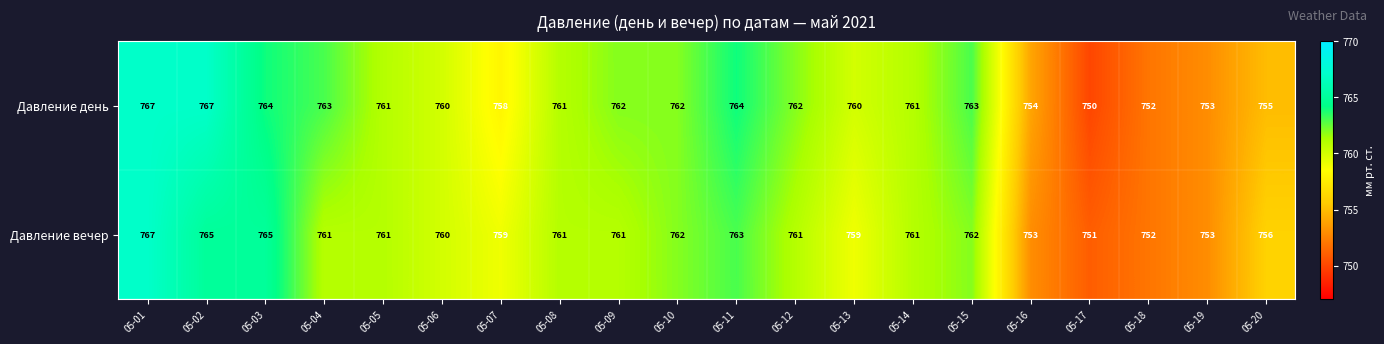

What is the total value across all series at 05-20?

1511